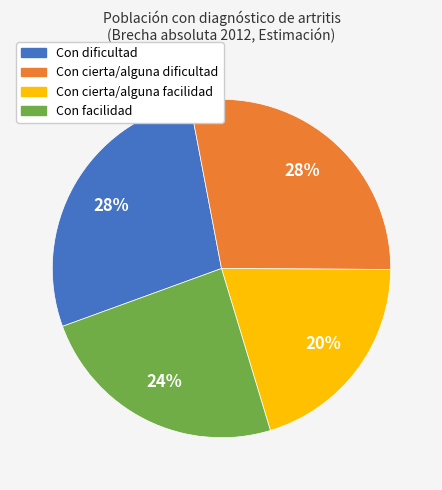

To the nearest percent, what portion does Con facilidad represent?

24%